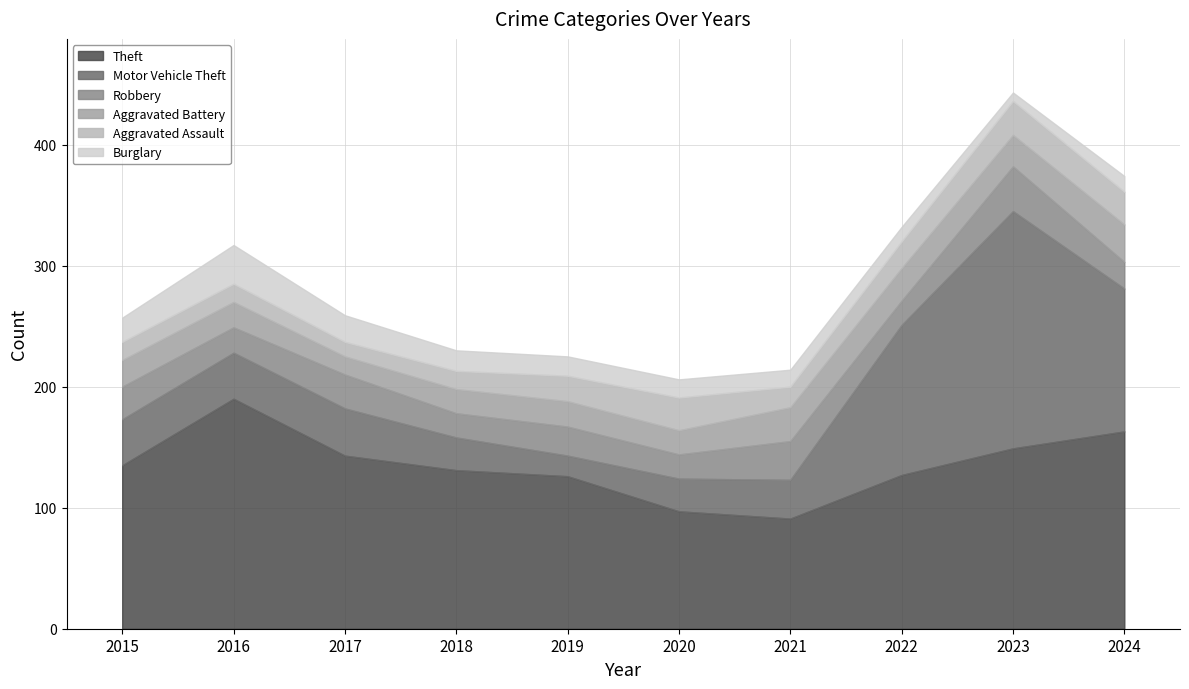

At which category does Motor Vehicle Theft reach its first local valley?

2019